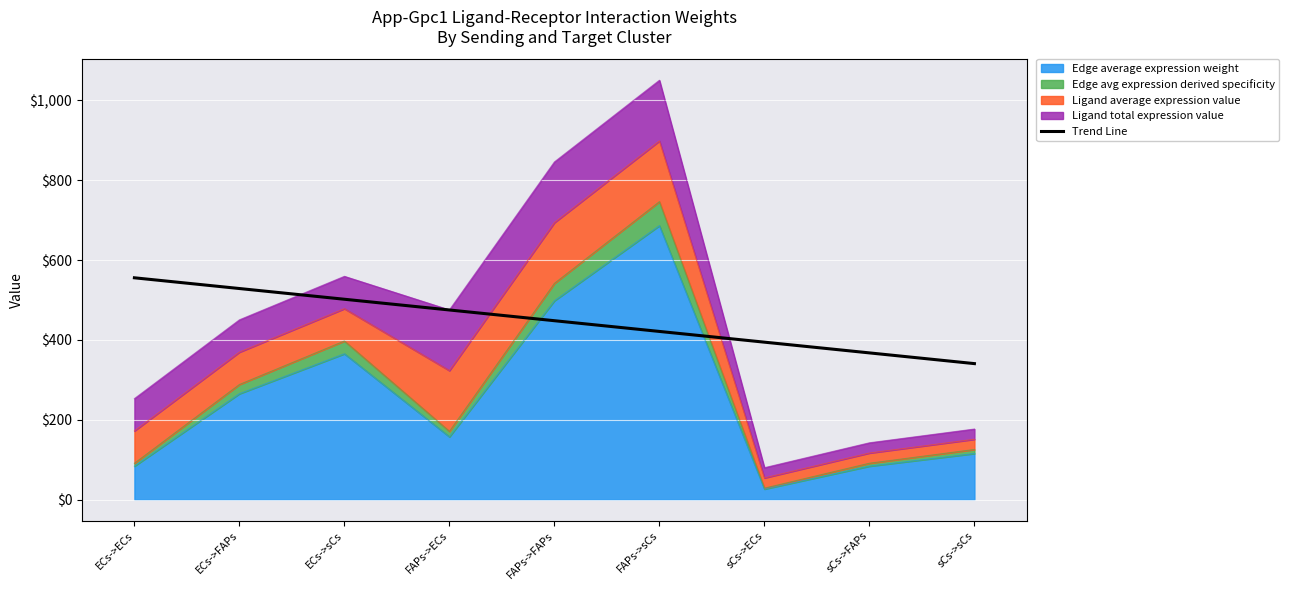

Reading left to right, list all the values displayed in this chart.

ECs->ECs=555.6	ECs->FAPs=528.7	ECs->sCs=501.8	FAPs->ECs=475.0	FAPs->FAPs=448.1	FAPs->sCs=421.2	sCs->ECs=394.4	sCs->FAPs=367.5	sCs->sCs=340.6